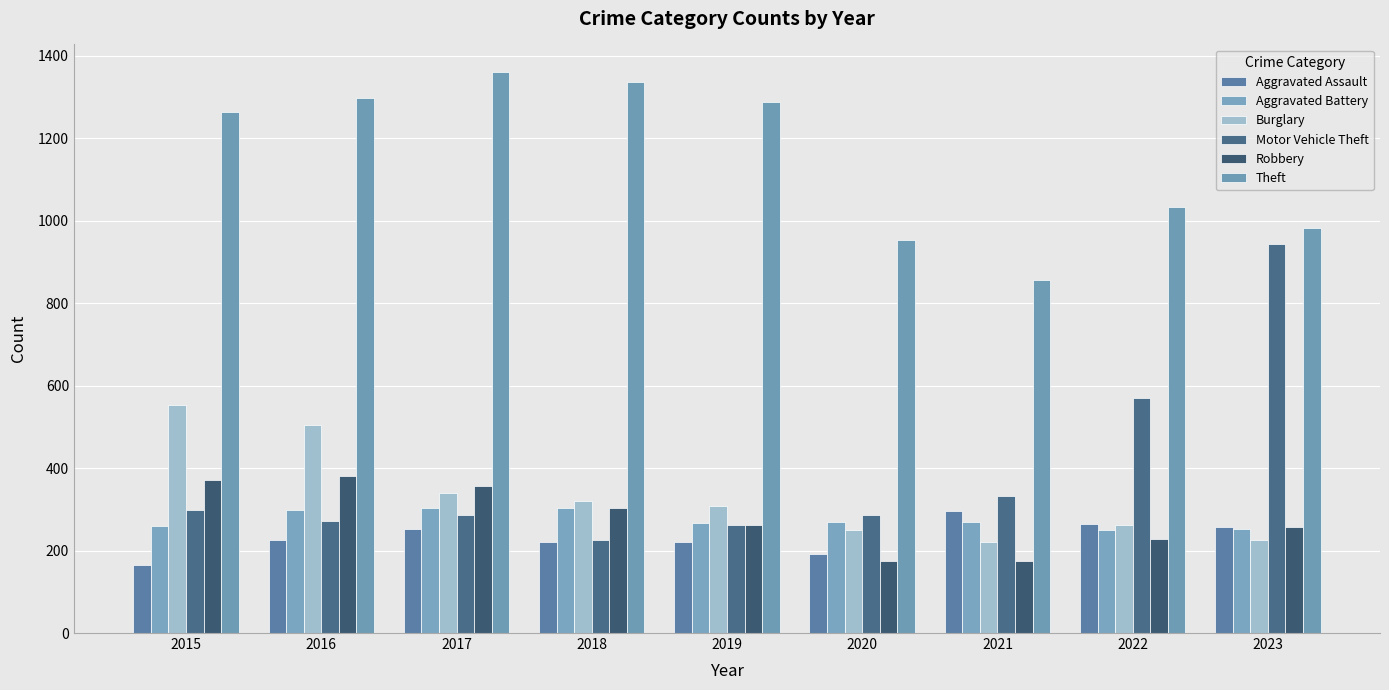

Is it true that Motor Vehicle Theft equals 262 at 2019?

True